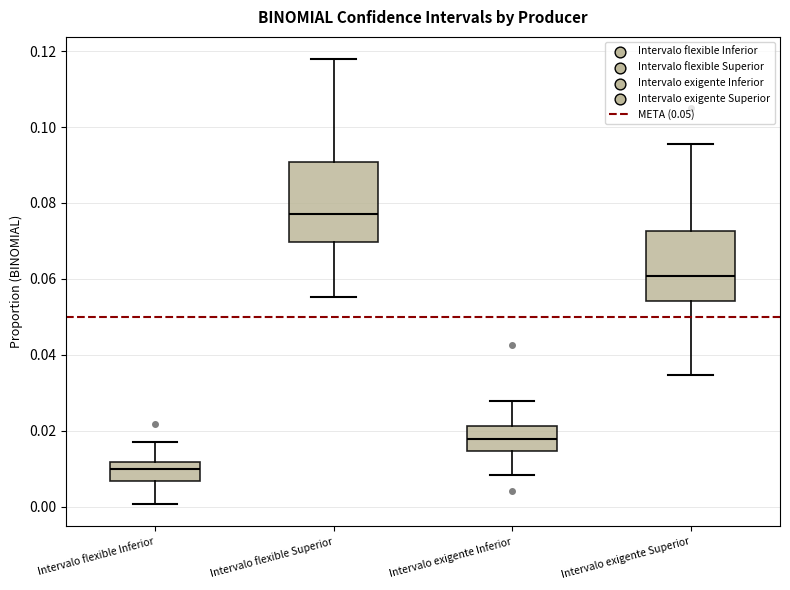

Where does the lower whisker of the box for Intervalo flexible Inferior end on the y-axis? The values are not printed on the chart, so give them approximately, as read against the axis.

0.000